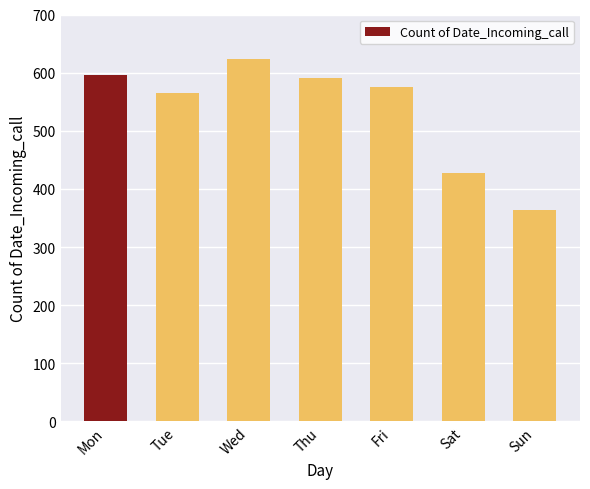

List the labels in order of value, largest first.

Wed, Mon, Thu, Fri, Tue, Sat, Sun